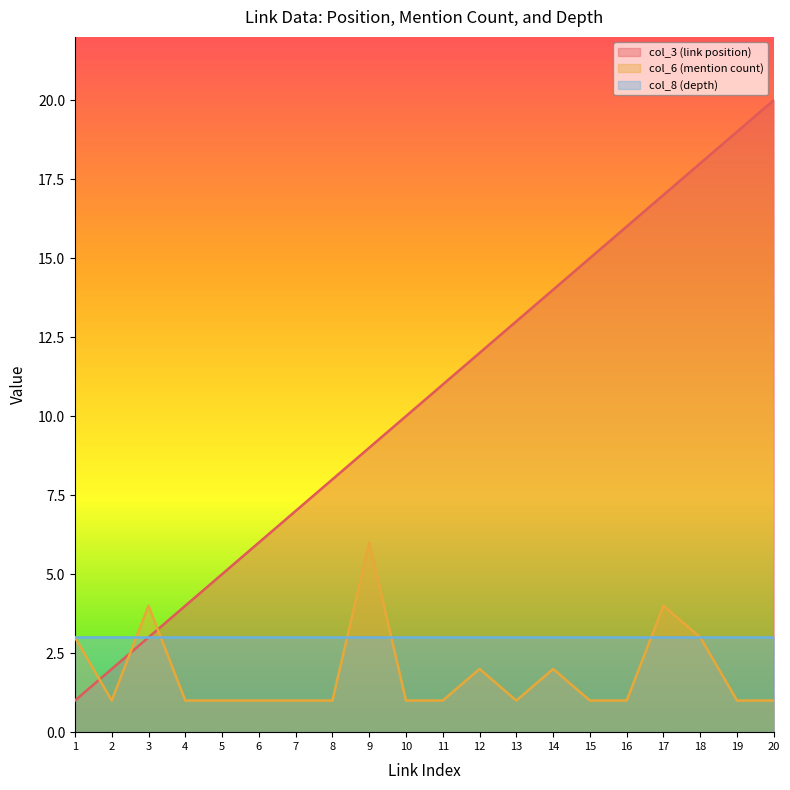

Which category has the highest value in the col_3 (link position) series?

20